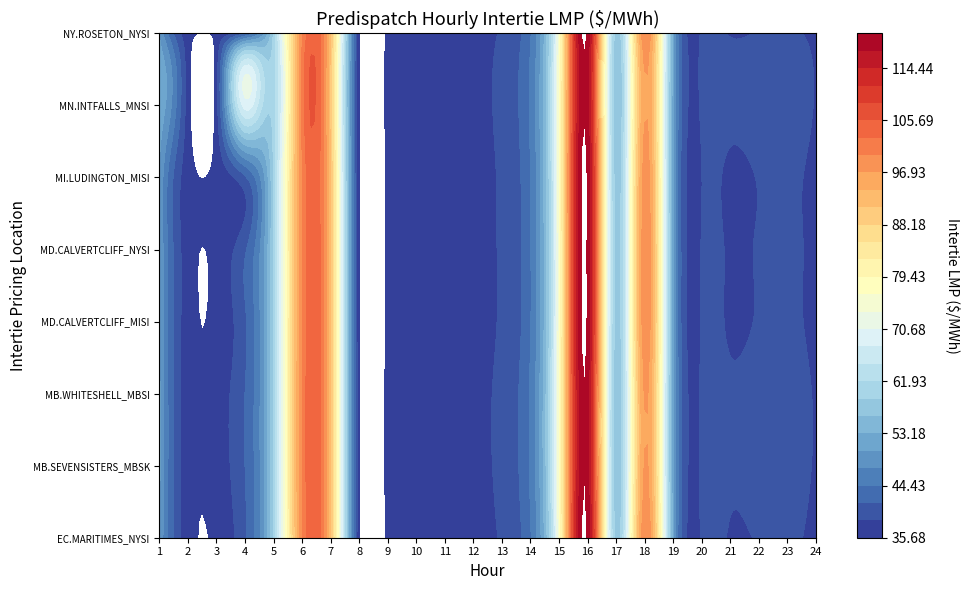

What is the sum of all NY.ROSETON_NYSI:LMP values?

1273.8